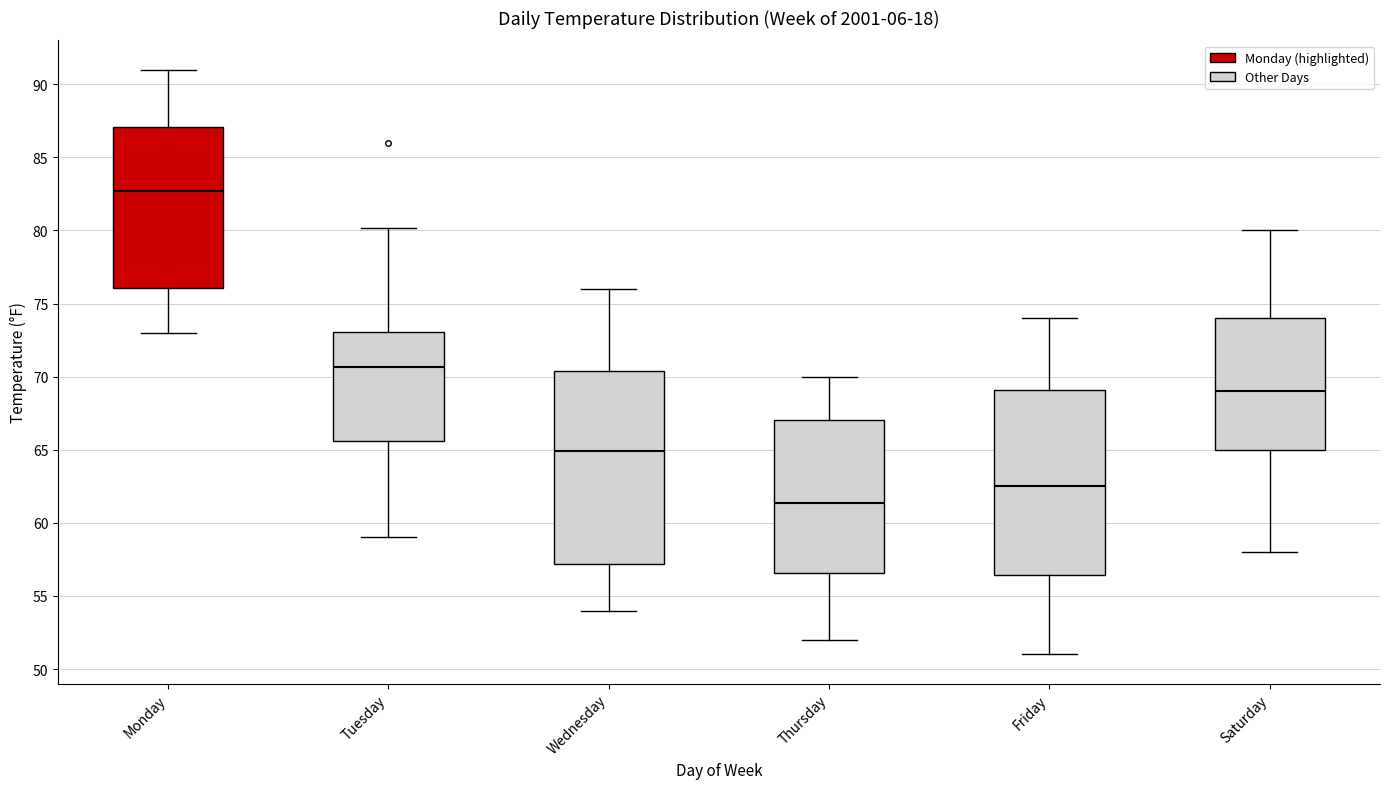

Which box's median line is the lowest?

Thursday